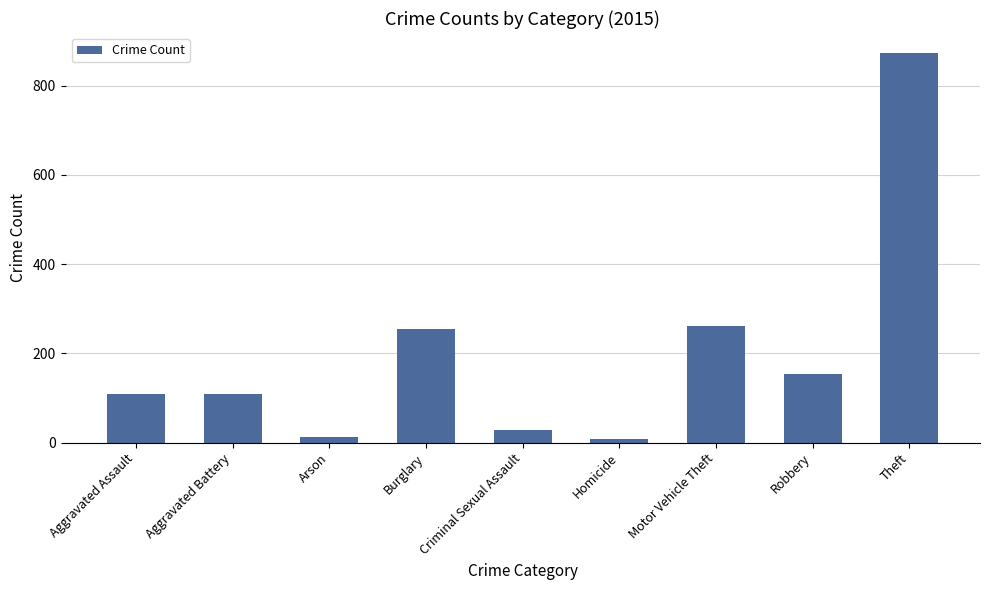

What is the difference between the second highest and second lowest values?

248